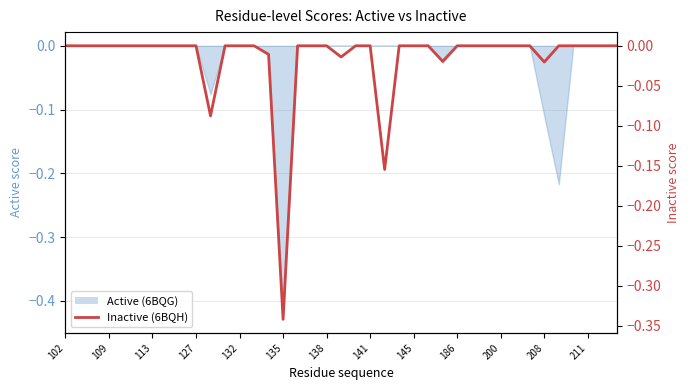

Is it true that the value at 109 is -0.1?

False